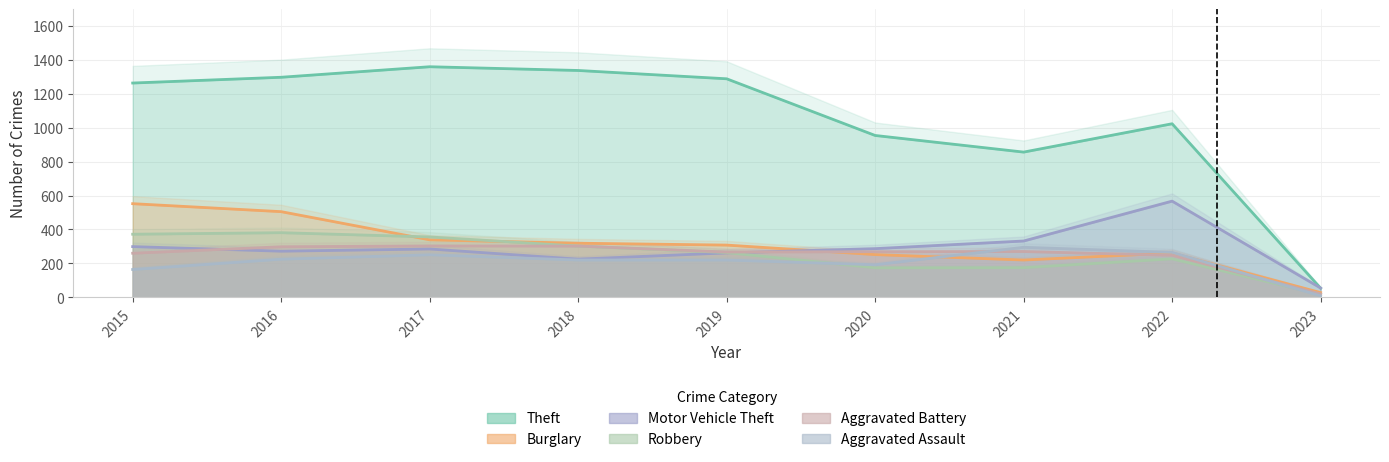

Where is Burglary nearest to the value 290?

2019